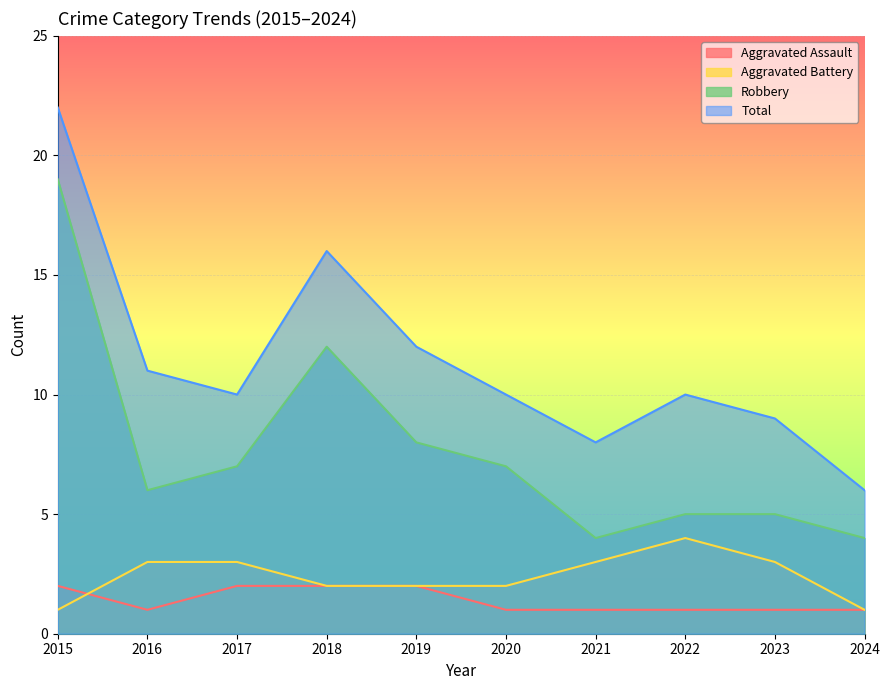

What is the difference between the maximum and minimum values in the Aggravated Assault series?

1